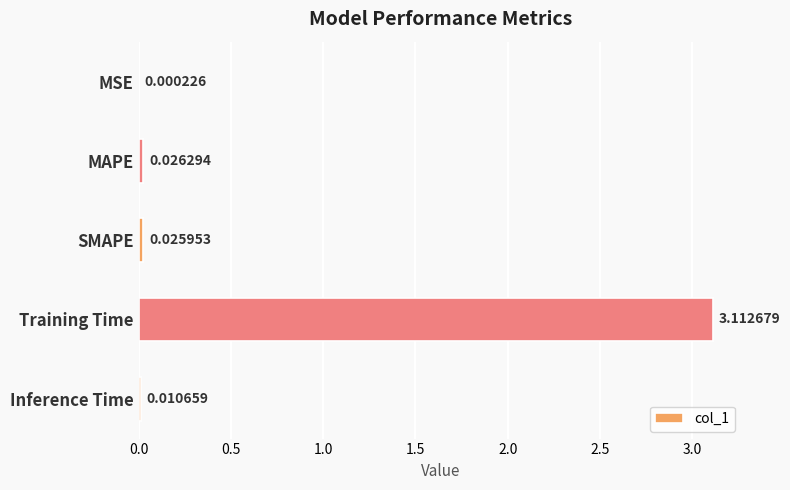

At which label is the value closest to 1?

MAPE